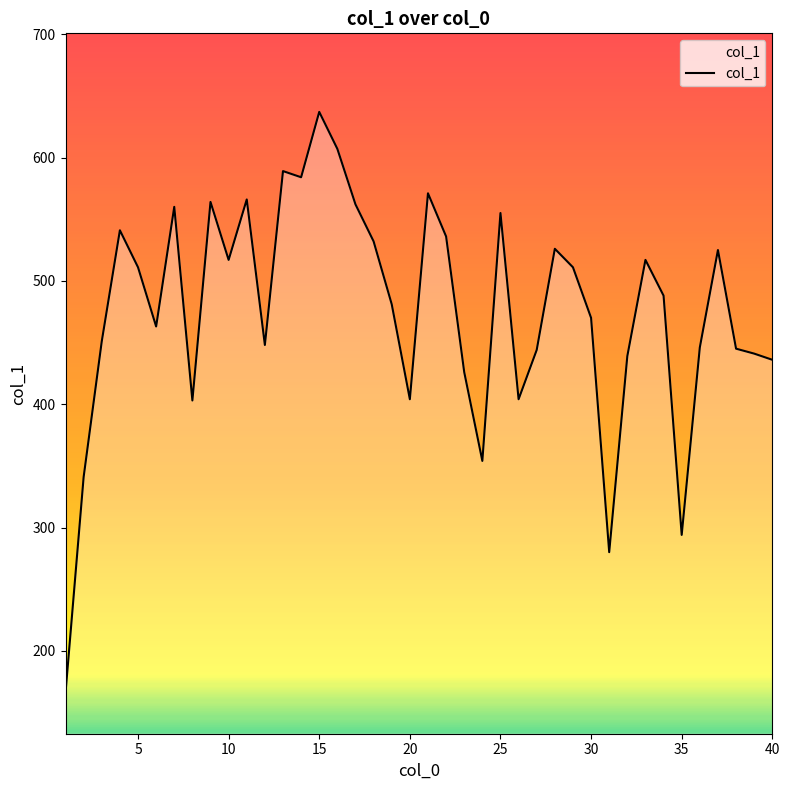

What is the minimum value shown in the chart?

166